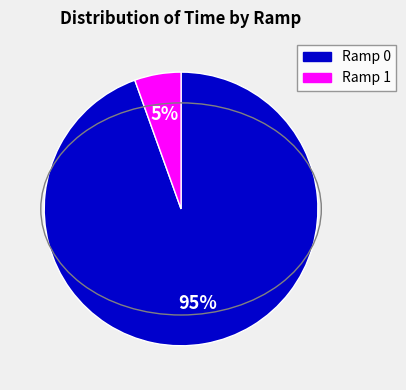

How many segments does this pie chart have?

2